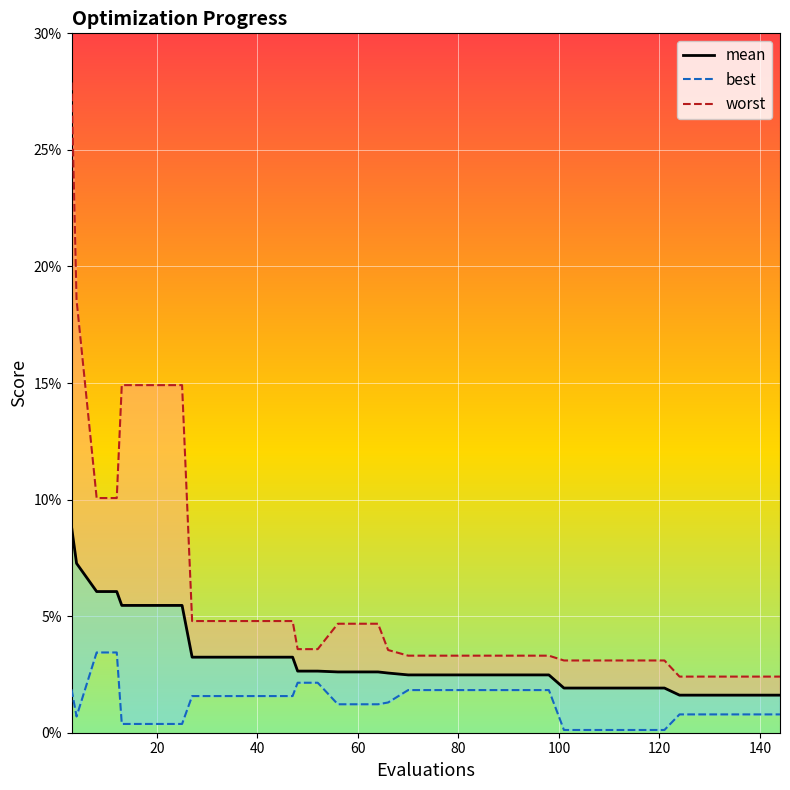

True or false: mean and best cross at least once.

False